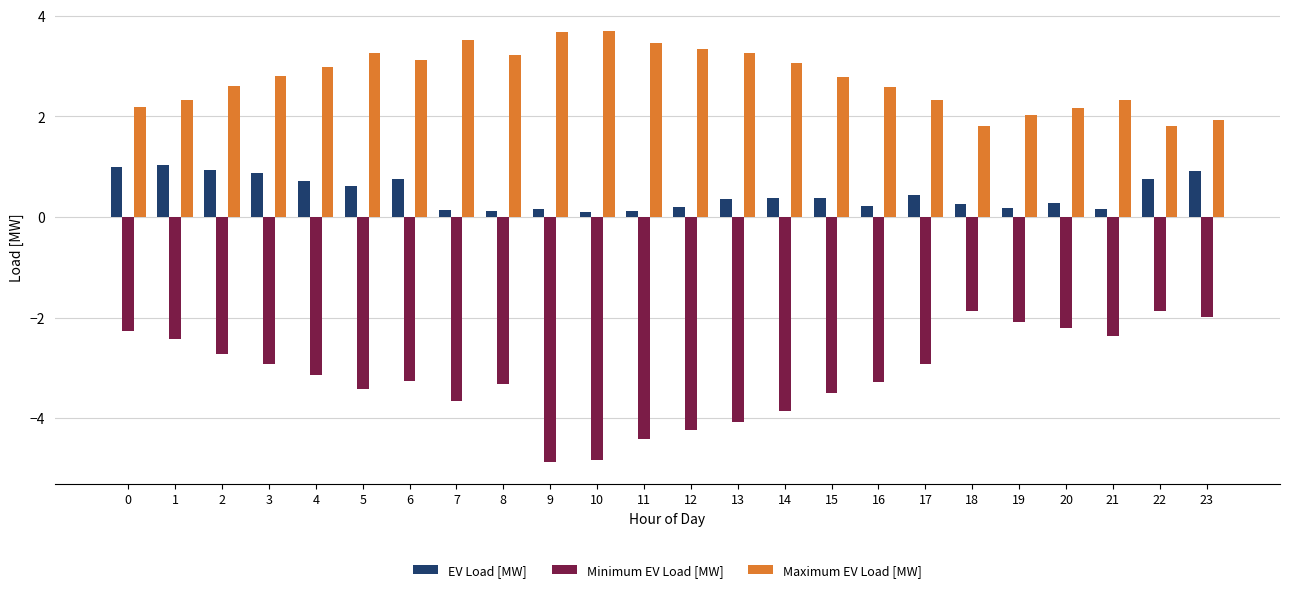

What value does the Maximum EV Load [MW] series have at 19?

2.0